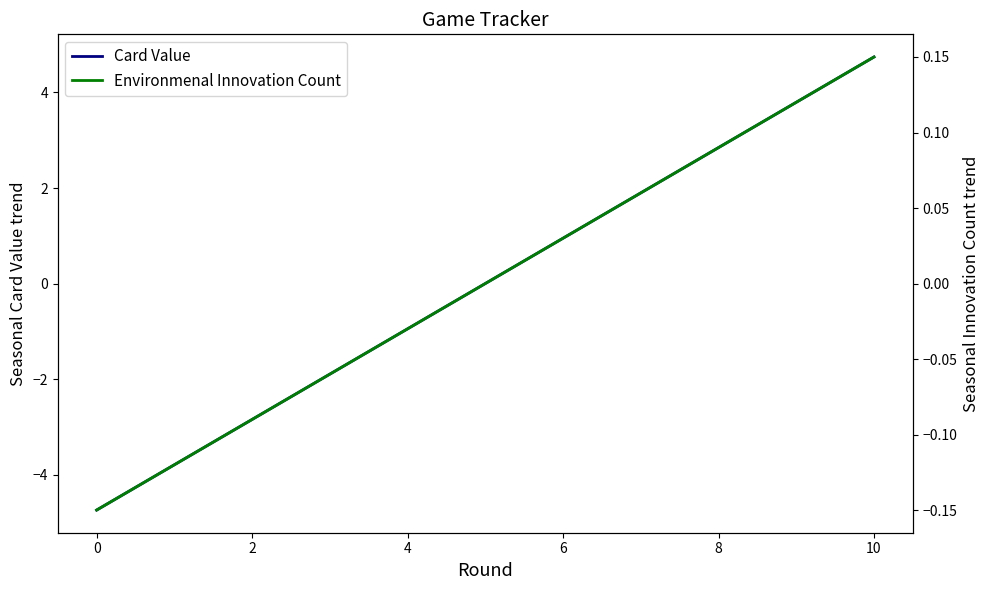

True or false: Card Value and Environmenal Innovation Count cross at least once.

False